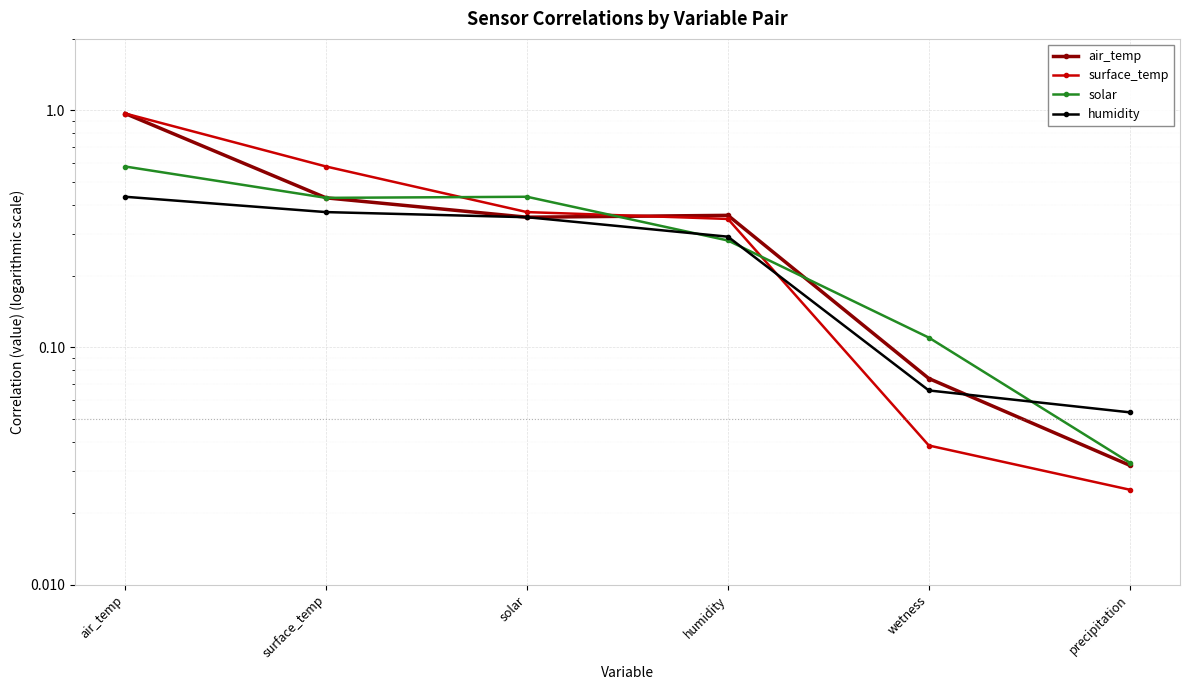

What is the total value across all series at air_temp?

2.9